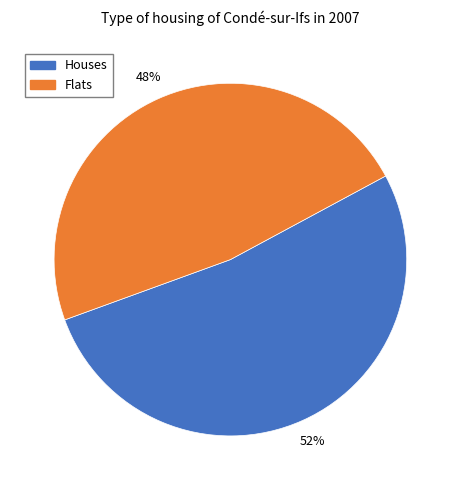

Which category has the biggest portion of the pie?

Houses